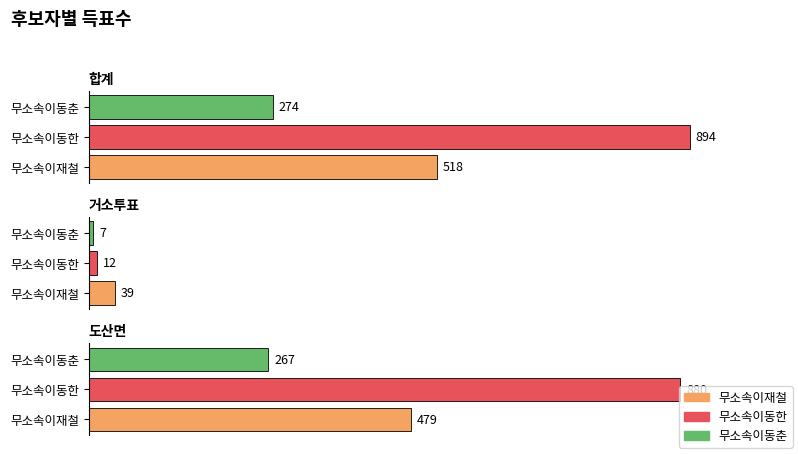

True or false: 무소속이재철 has a value of 39 at 거소투표.

True